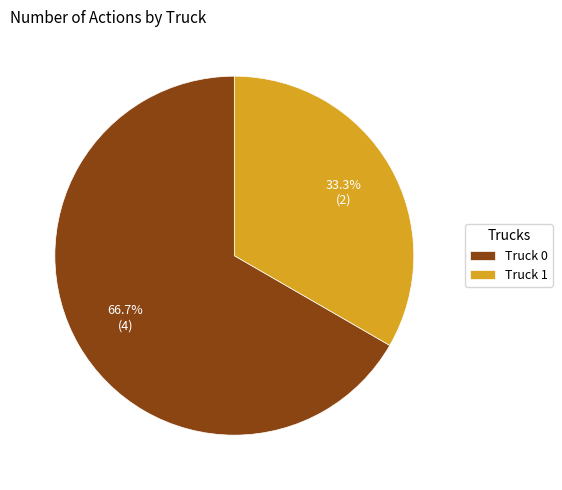

Is there a majority slice in this chart?

Yes